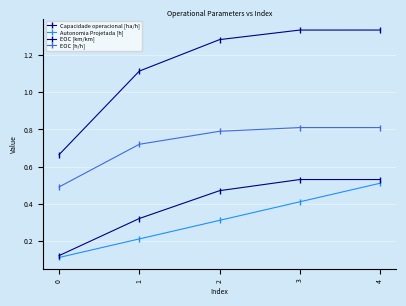

The value of Capacidade operacional [ha/h] at 4 is 1.7. True or false?

False